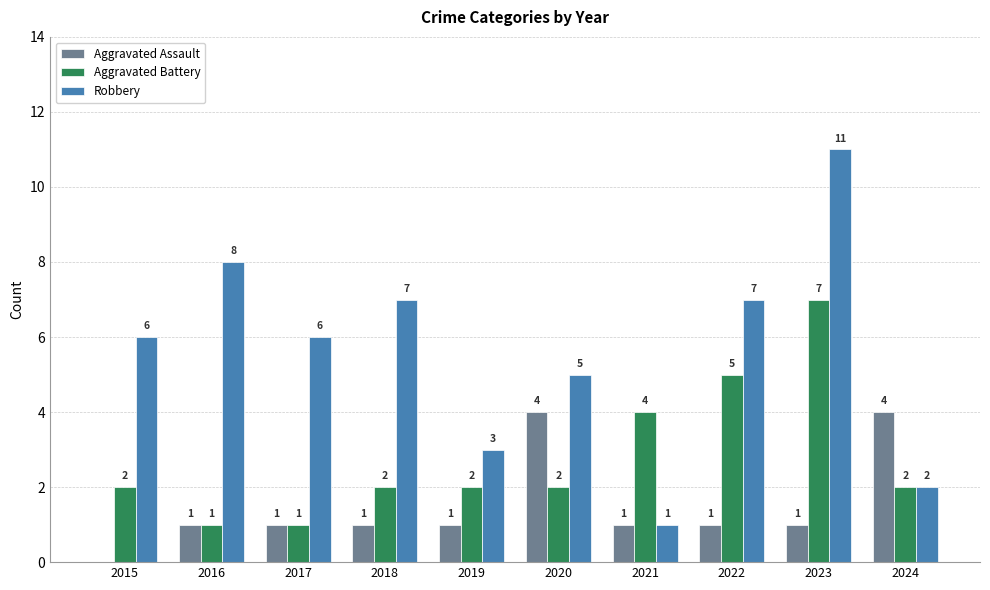

Reading left to right, extract all data points from this chart.

Aggravated Assault: 0	1	1	1	1	4	1	1	1	4
Aggravated Battery: 2	1	1	2	2	2	4	5	7	2
Robbery: 6	8	6	7	3	5	1	7	11	2